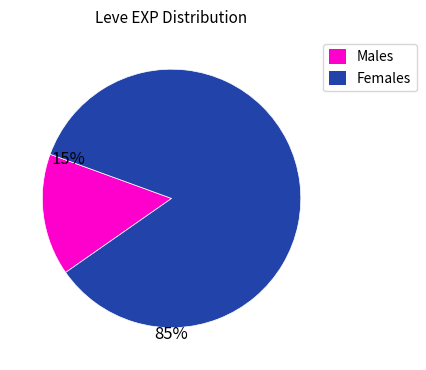

Is the sum of Females and Males greater than half?

Yes